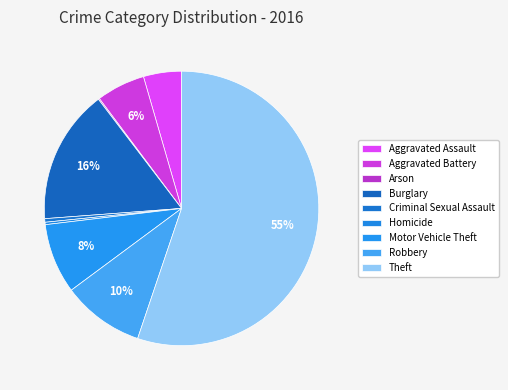

Between Theft and Arson, which is larger?

Theft